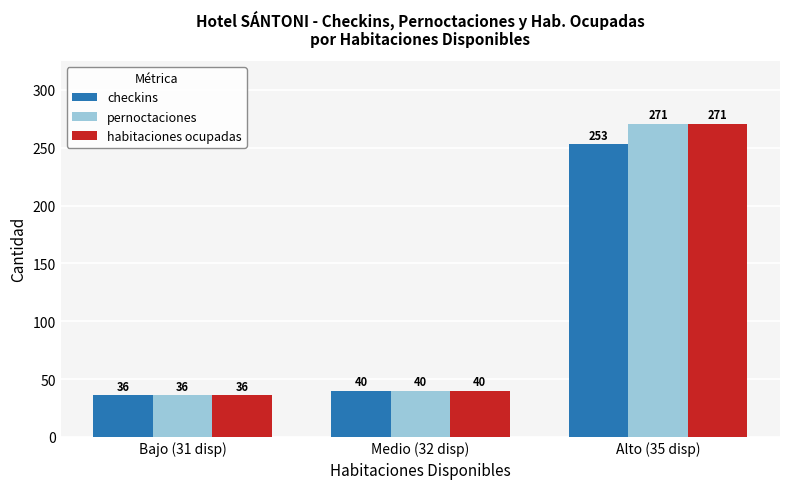

What is the approximate value of habitaciones ocupadas at Bajo (31 disp), to the nearest 50?

50